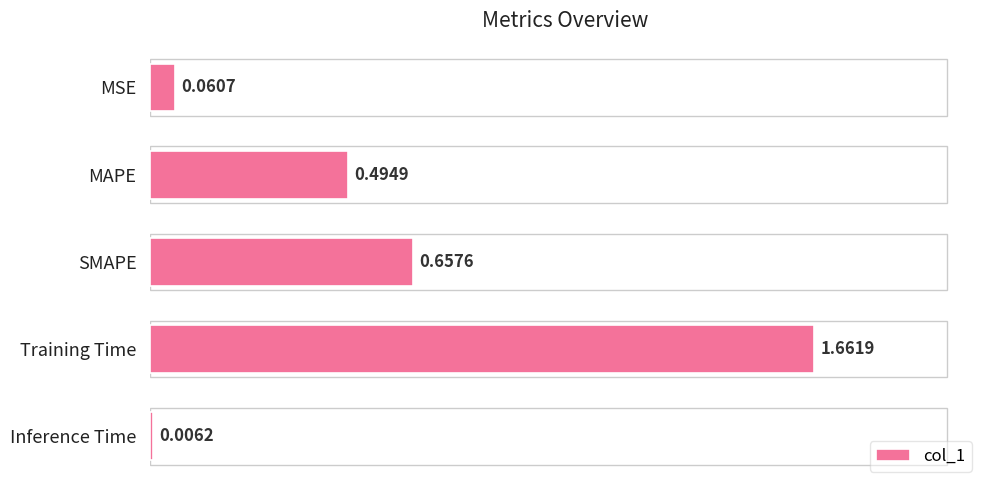

Are the bars horizontal?

Yes